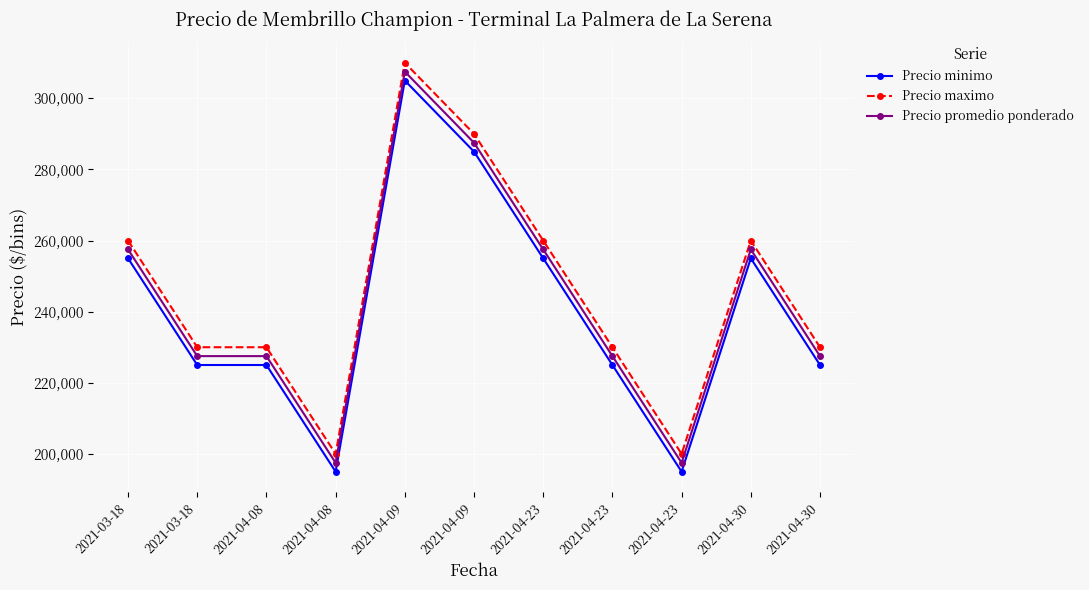

What is the difference between the maximum and minimum values in the Precio minimo series?

110000